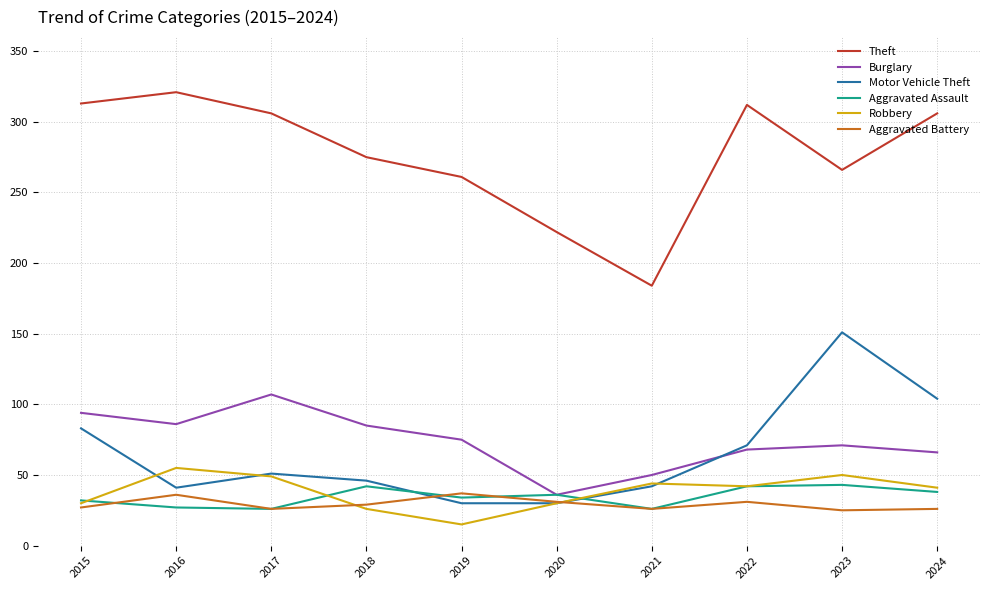

At how many categories does at least one series exceed 39?

10